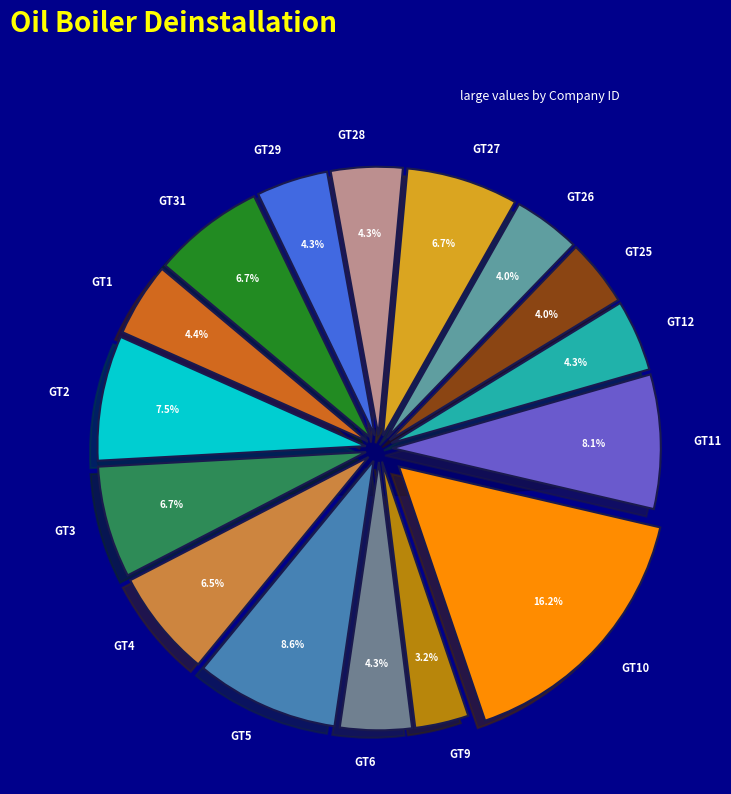

Combined, do GT9 and GT6 account for over 50%?

No